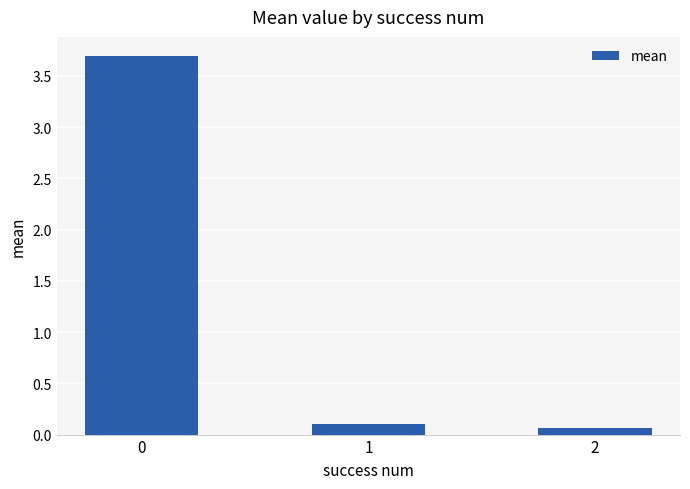

What is the average value?

1.3